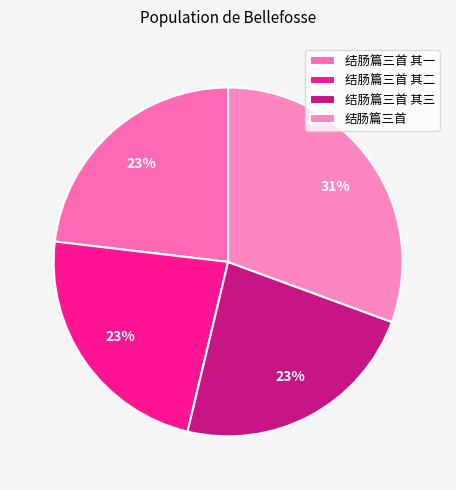

Which has a higher value, 结肠篇三首 其二 or 结肠篇三首?

结肠篇三首